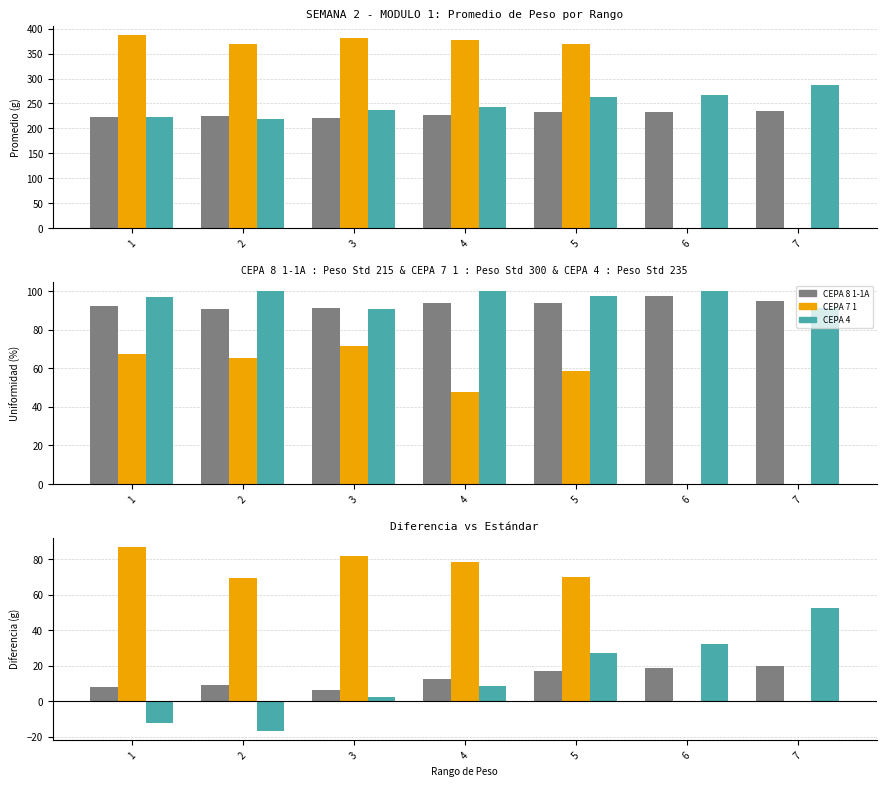

How many bars are there in each group?

3